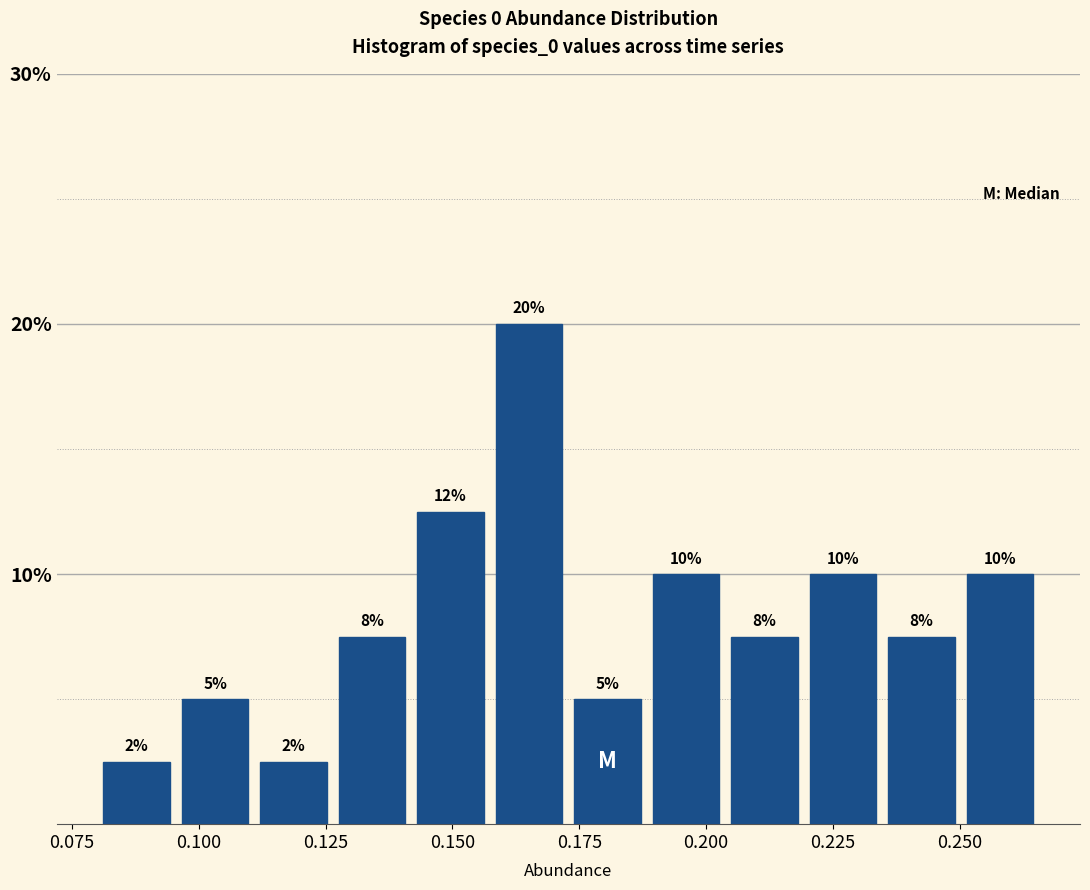

Read against the x-axis, roughly where is the centre of the tallest bar?

0.165